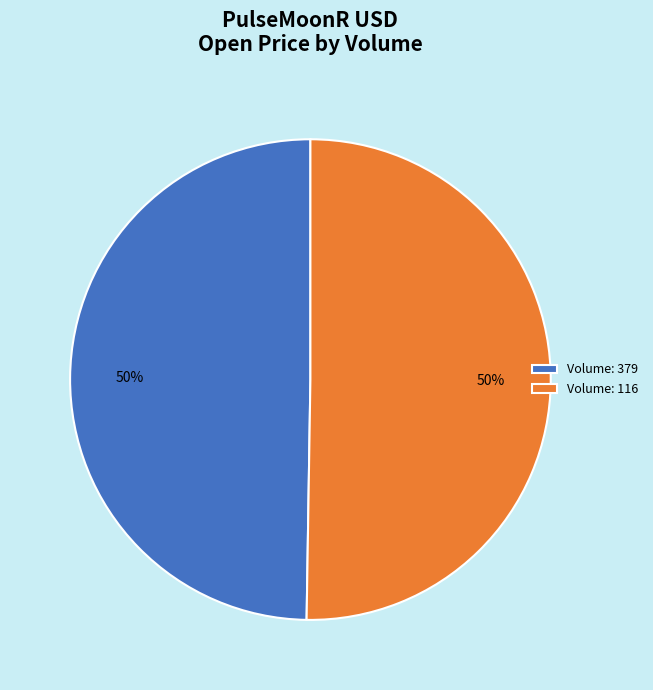

Is the sum of Volume: 379 and Volume: 116 greater than half?

Yes